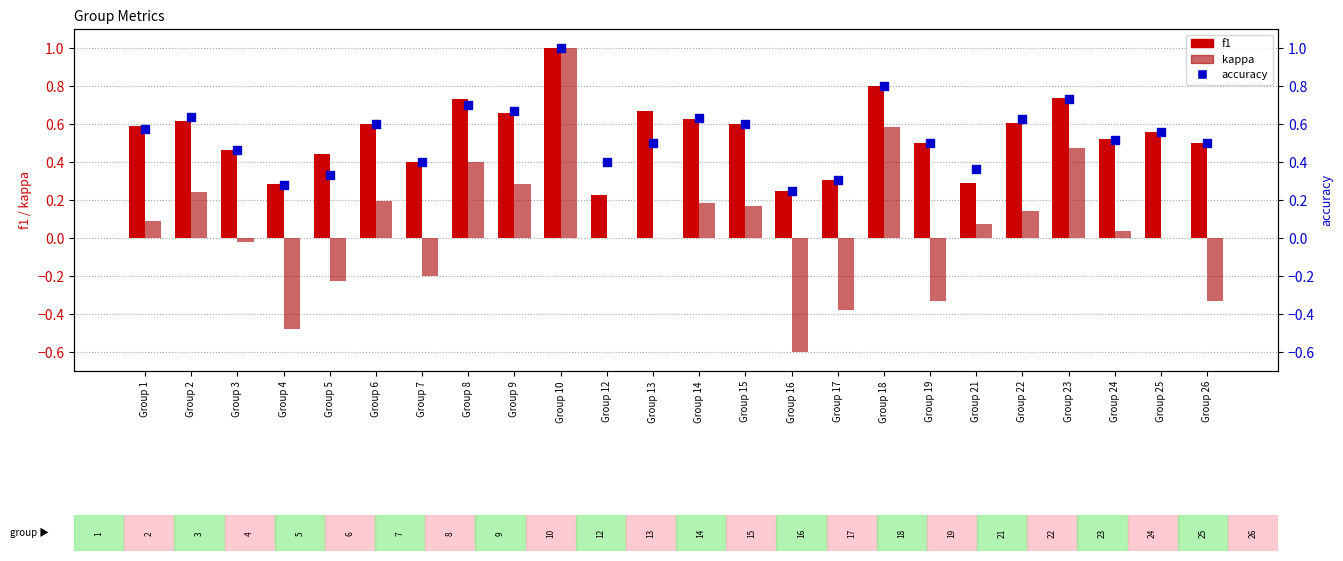

At which category is the sum across all series the highest?

Group 10